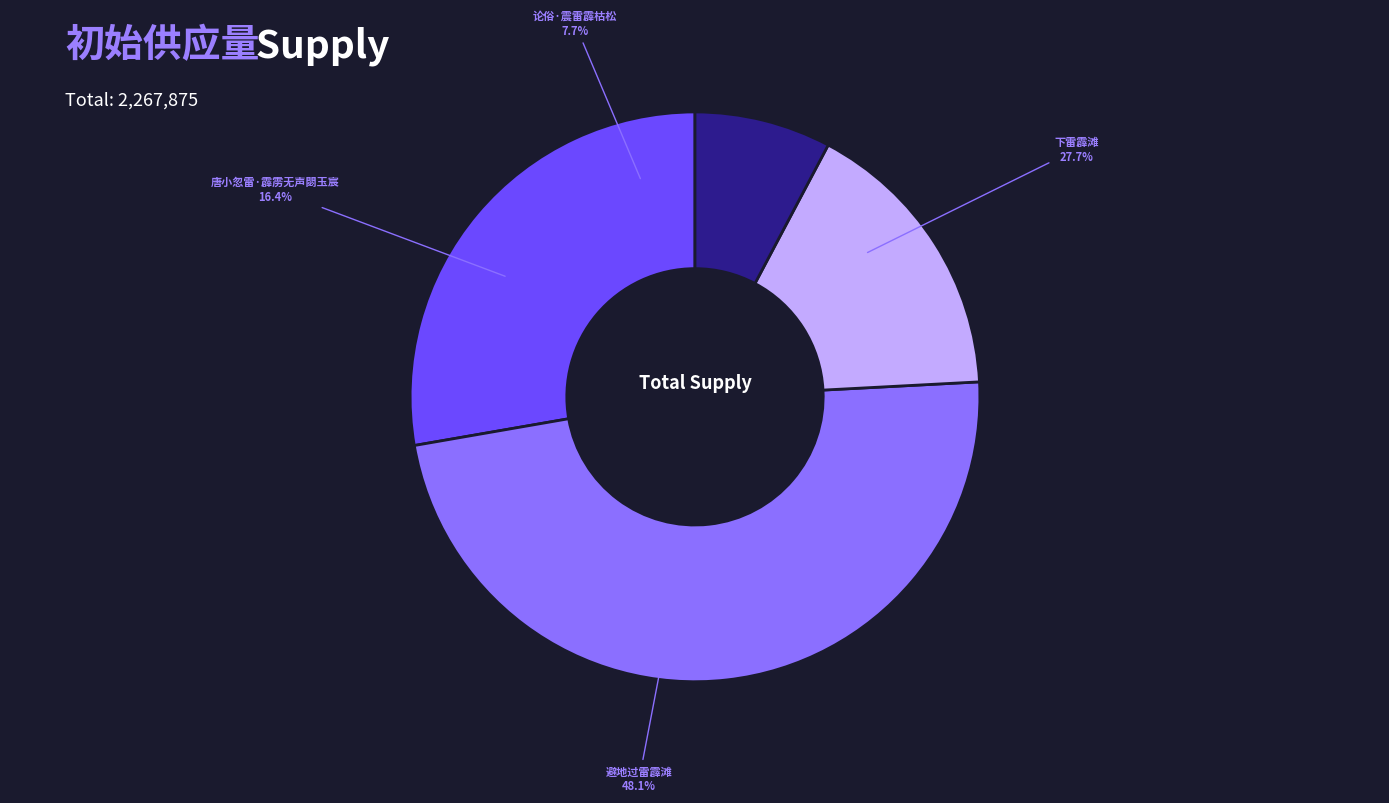

The 避地过雷霹滩 slice represents 46% of the pie. True or false?

False